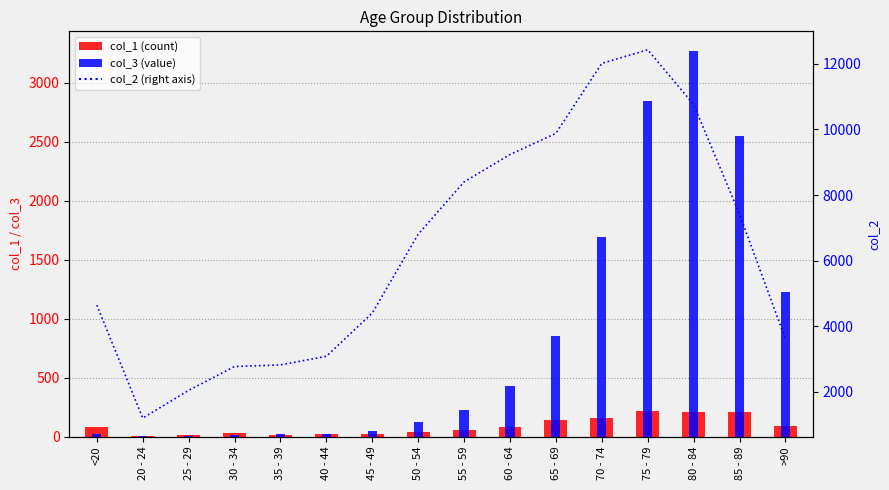

What is the label of the 3rd bar from the left?

25 - 29